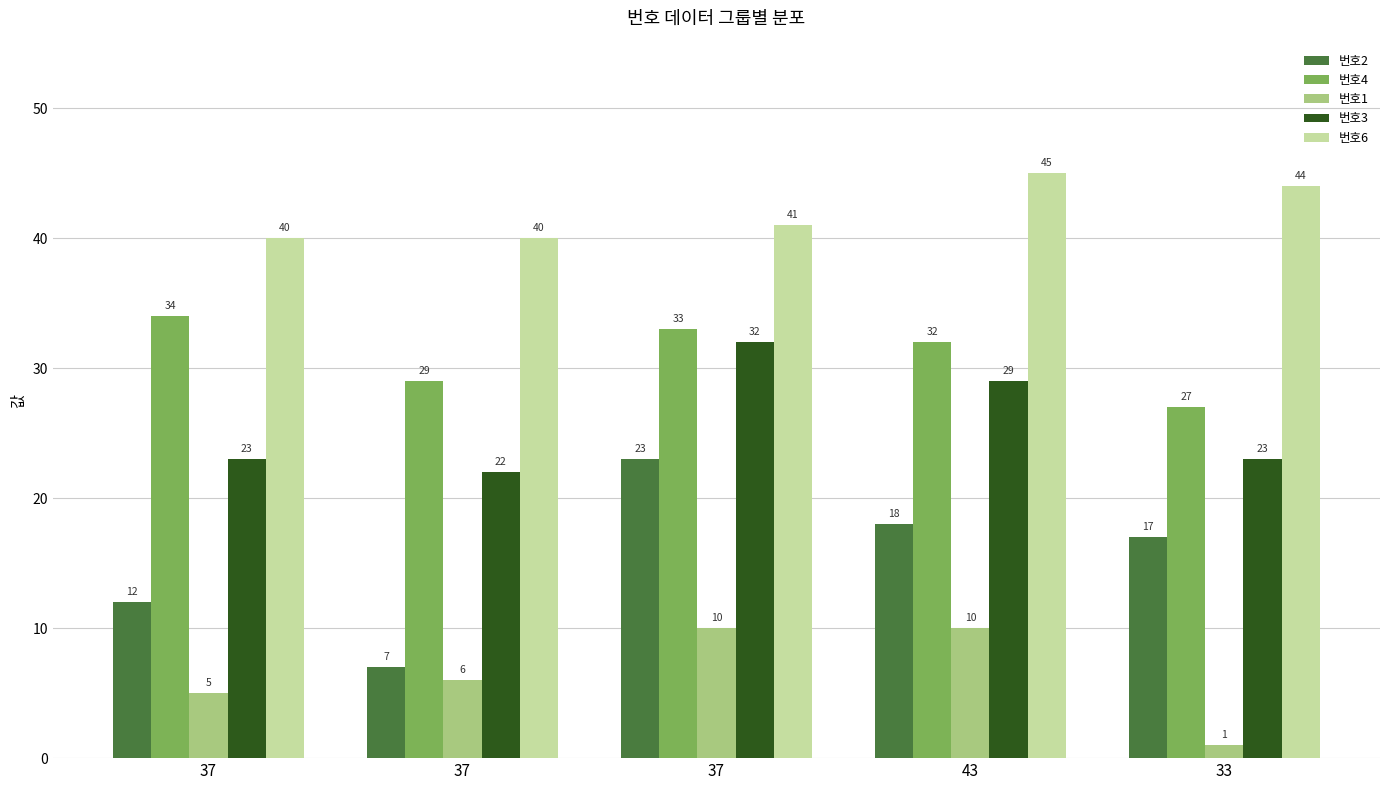

How many data points does each series have?

5